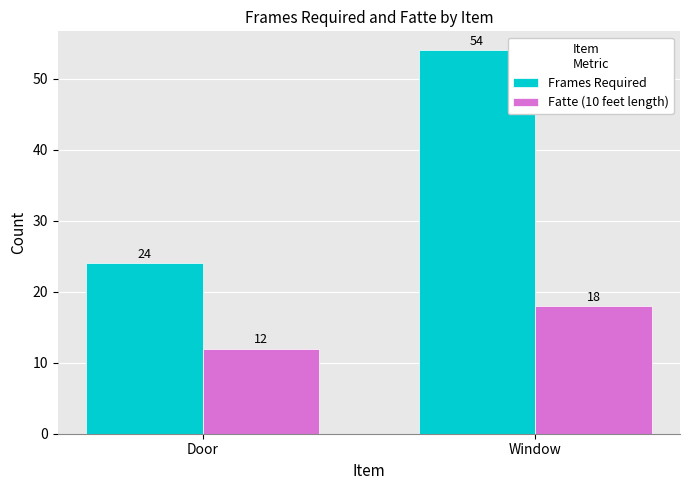

Reading right to left, what are all the values shown in this chart?

Frames Required: 54	24
Fatte (10 feet length): 18	12